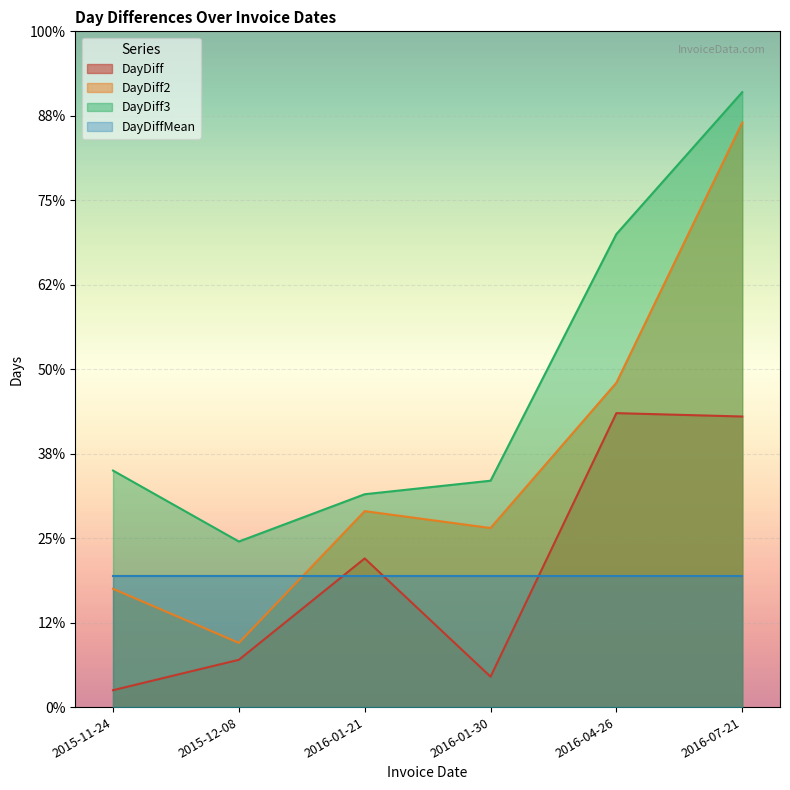

Between 2016-04-26 and 2016-01-30, which is larger?

2016-04-26